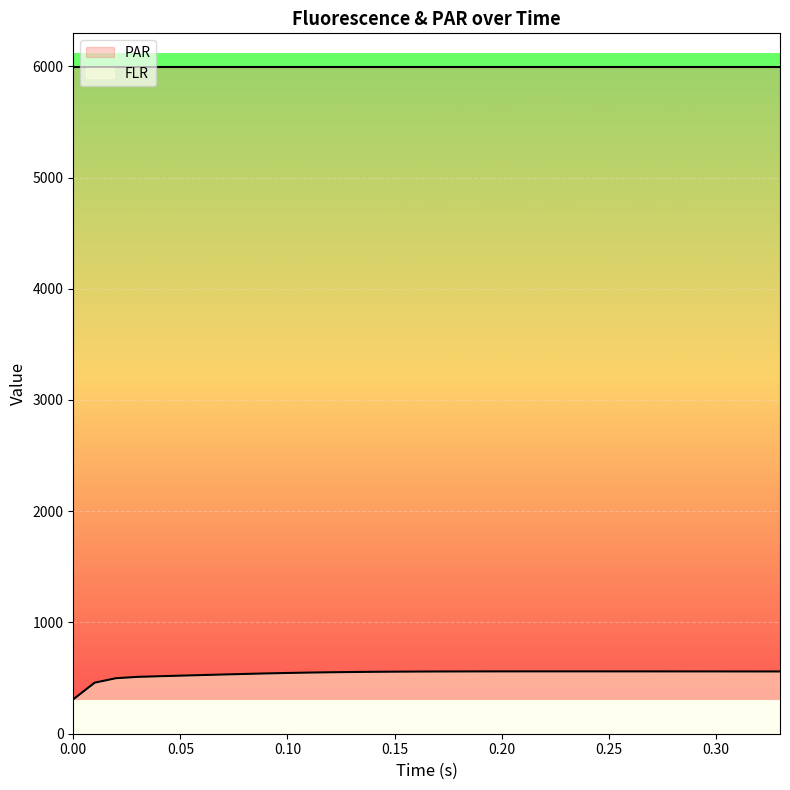

How many interior local peaks (higher than both neighbors) does the data have?

1